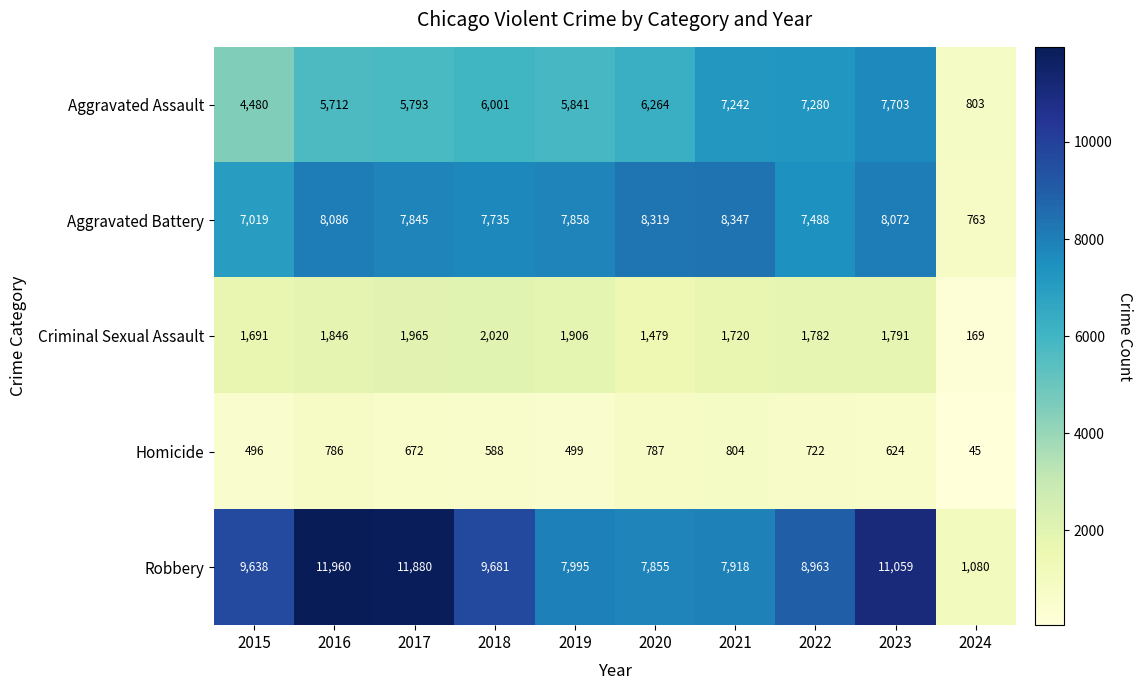

Which series has the largest range (max minus min)?

Robbery